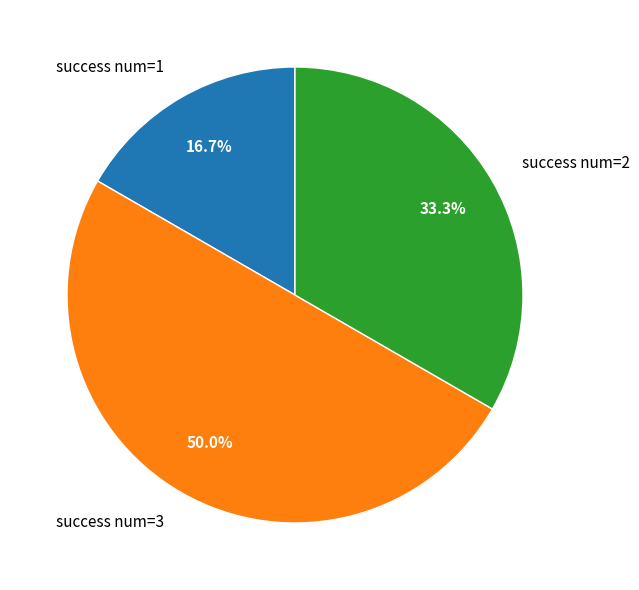

Count the number of slices in the pie.

3